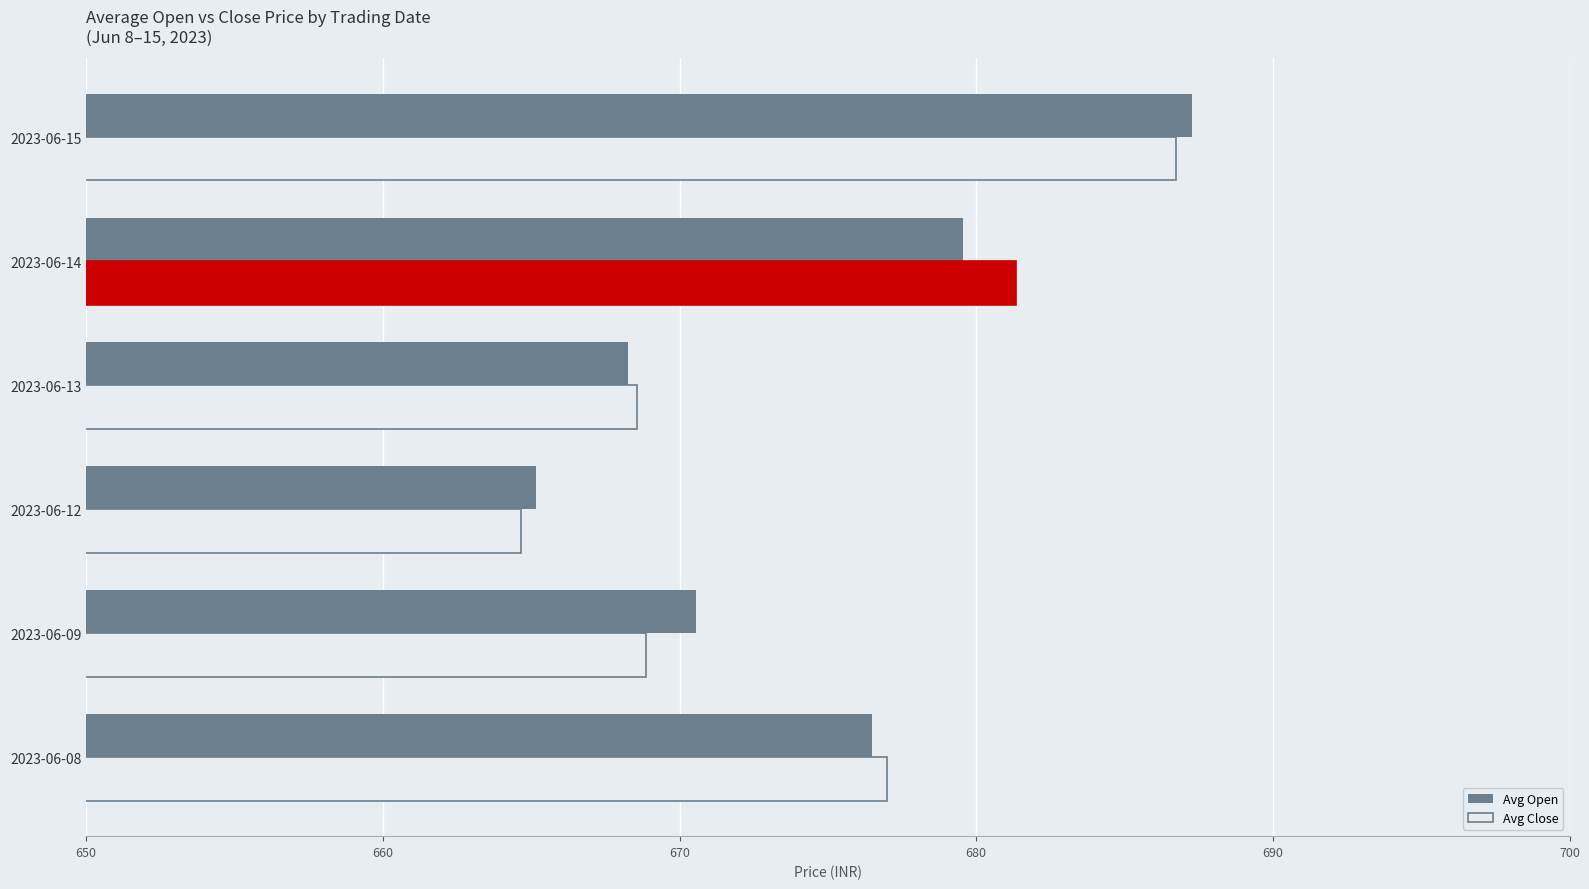

At which label is Avg Close closest to 675?

2023-06-08